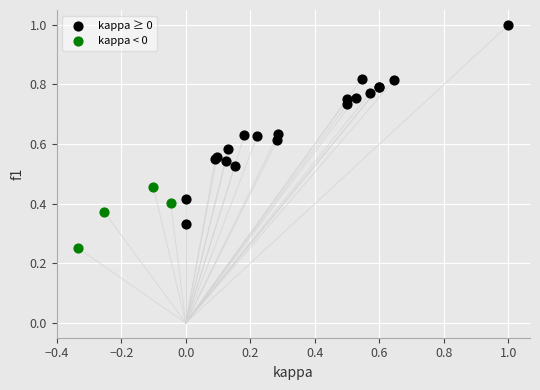

Which series has the largest Y range (max minus min)?

kappa ≥ 0